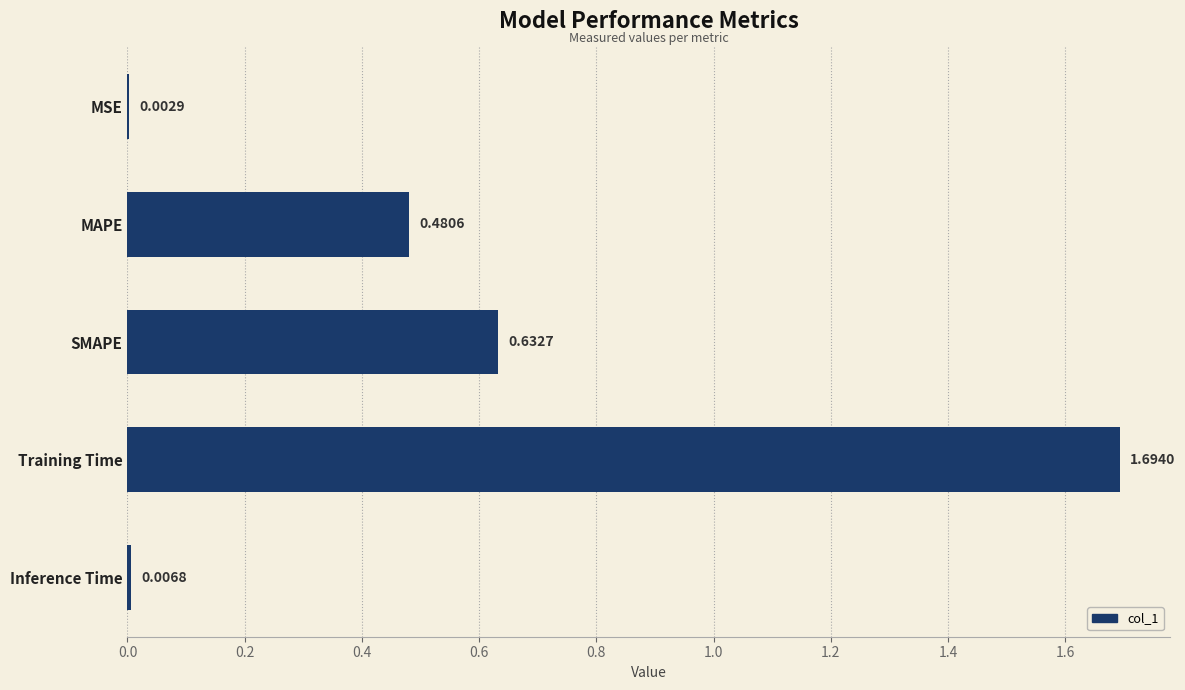

At which label is the value closest to 0?

MSE